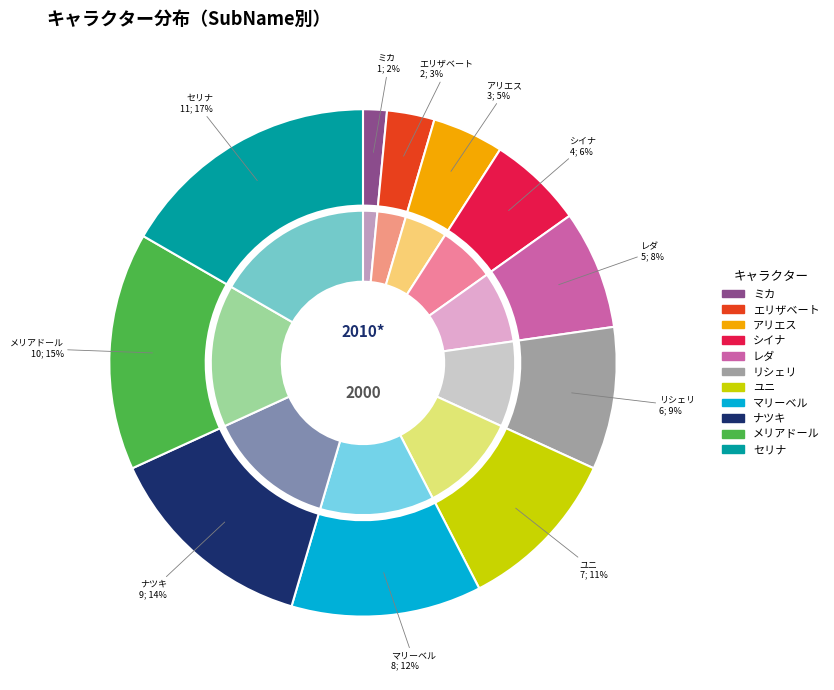

What is the change in value from ミカ to アリエス?

+2